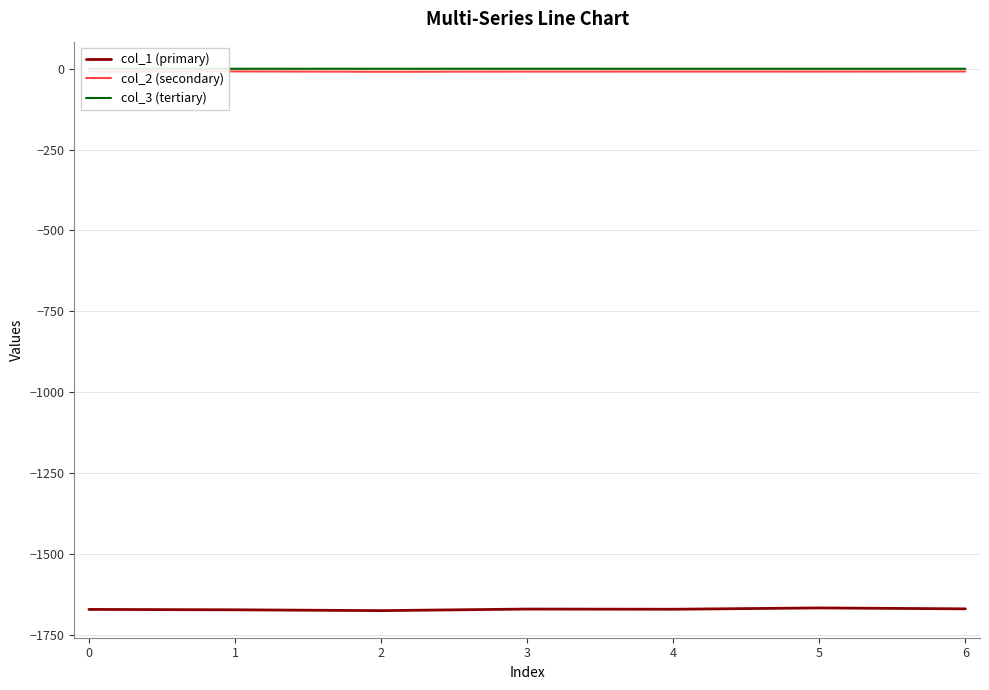

Is the value of col_1 (primary) at 4 greater than the value of col_3 (tertiary) at 1?

No